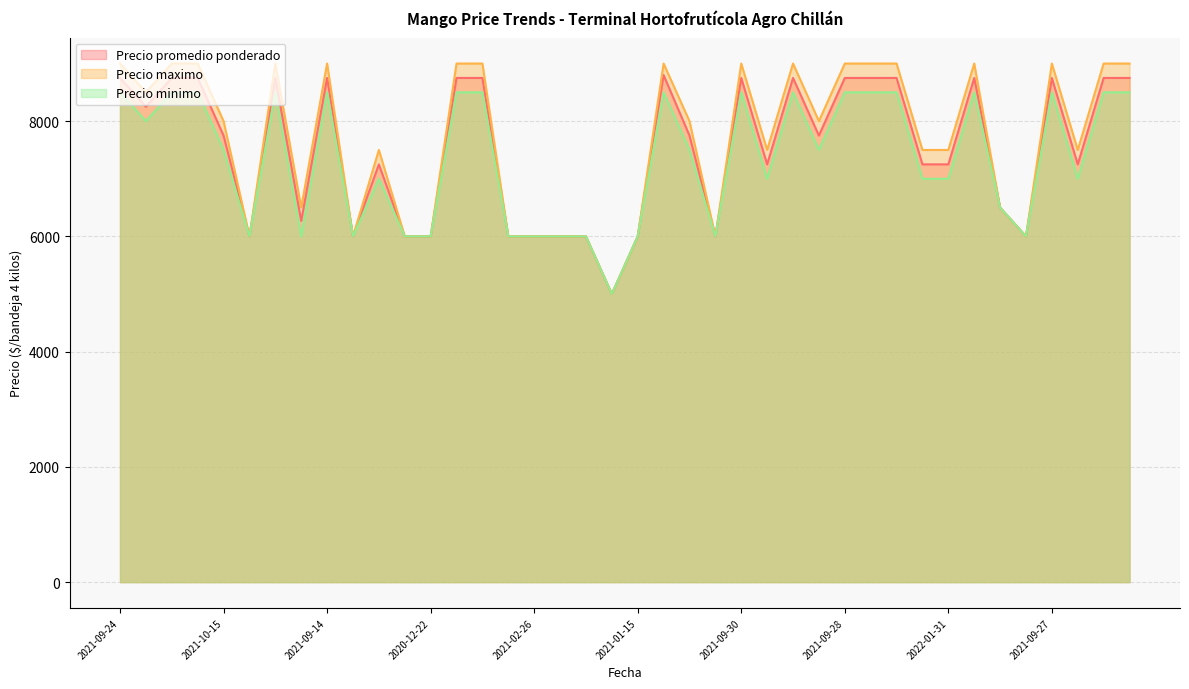

True or false: Precio maximo has a value of 2950 at 2021-02-26.

False